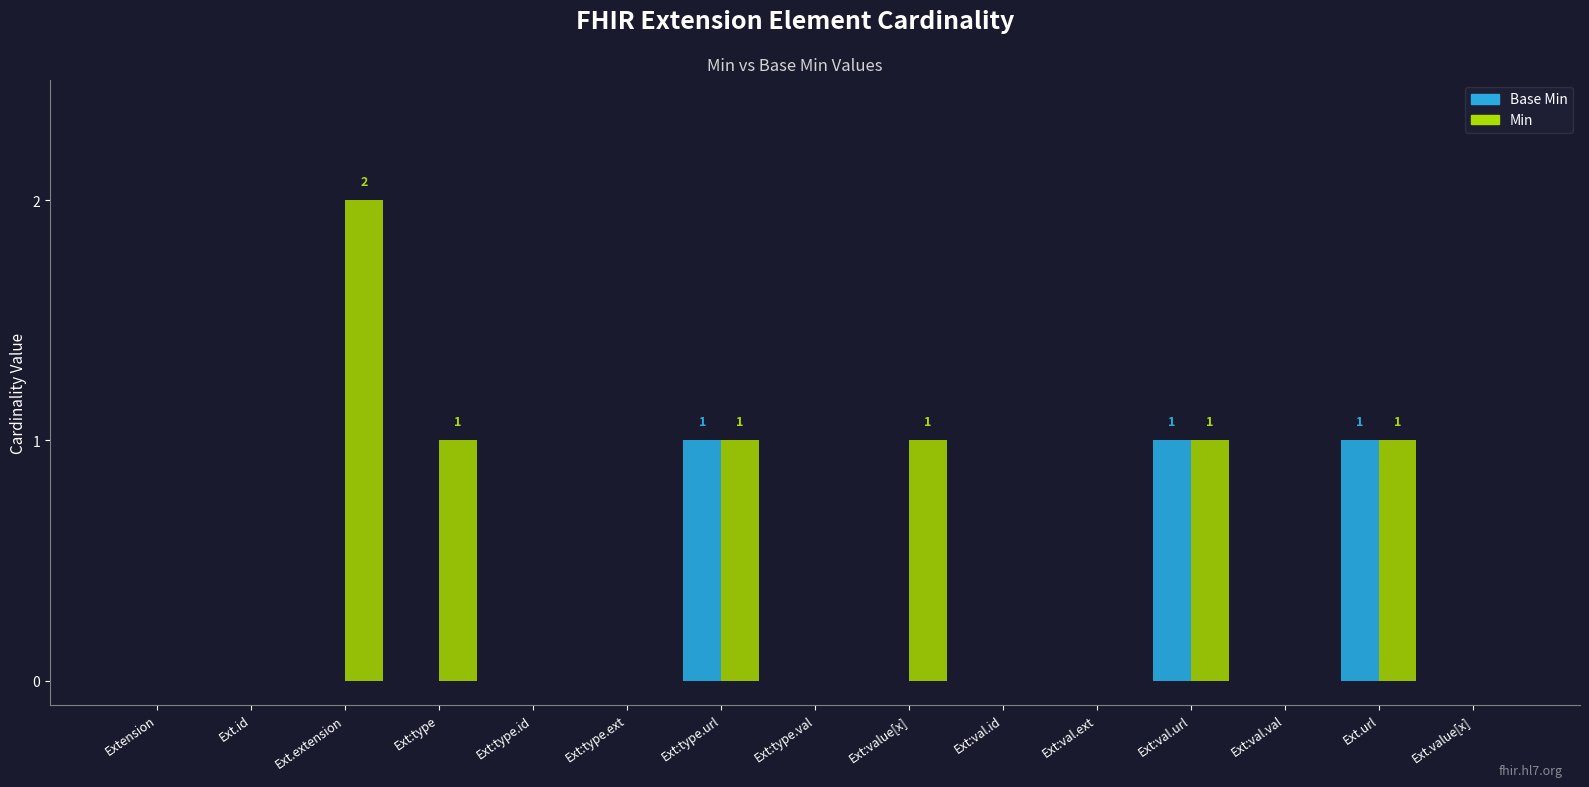

Between Ext:type and Ext:type.url, which series saw the biggest shift?

Base Min